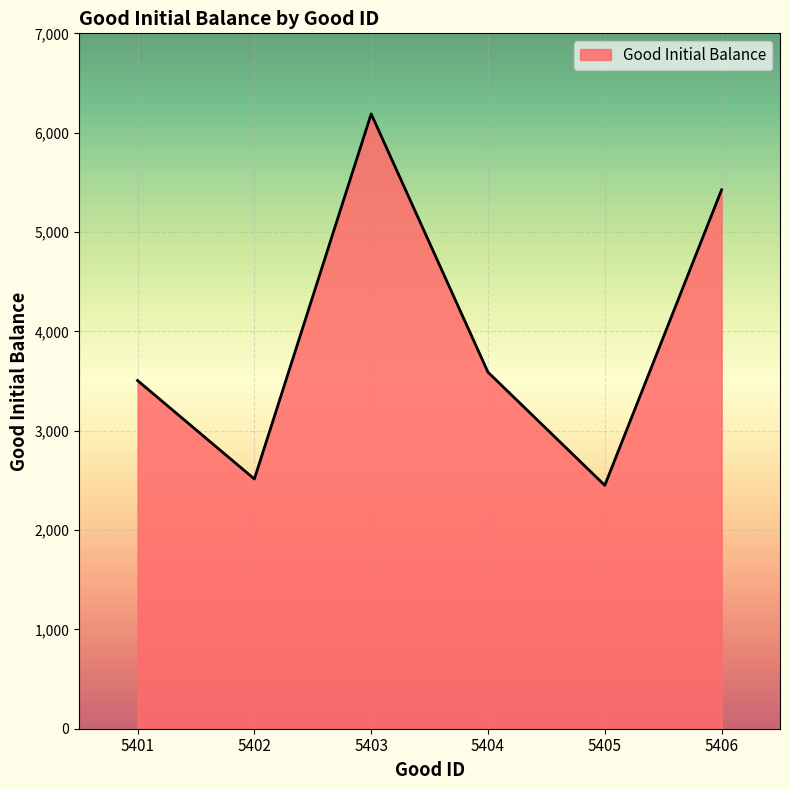

What is the average value?

3945